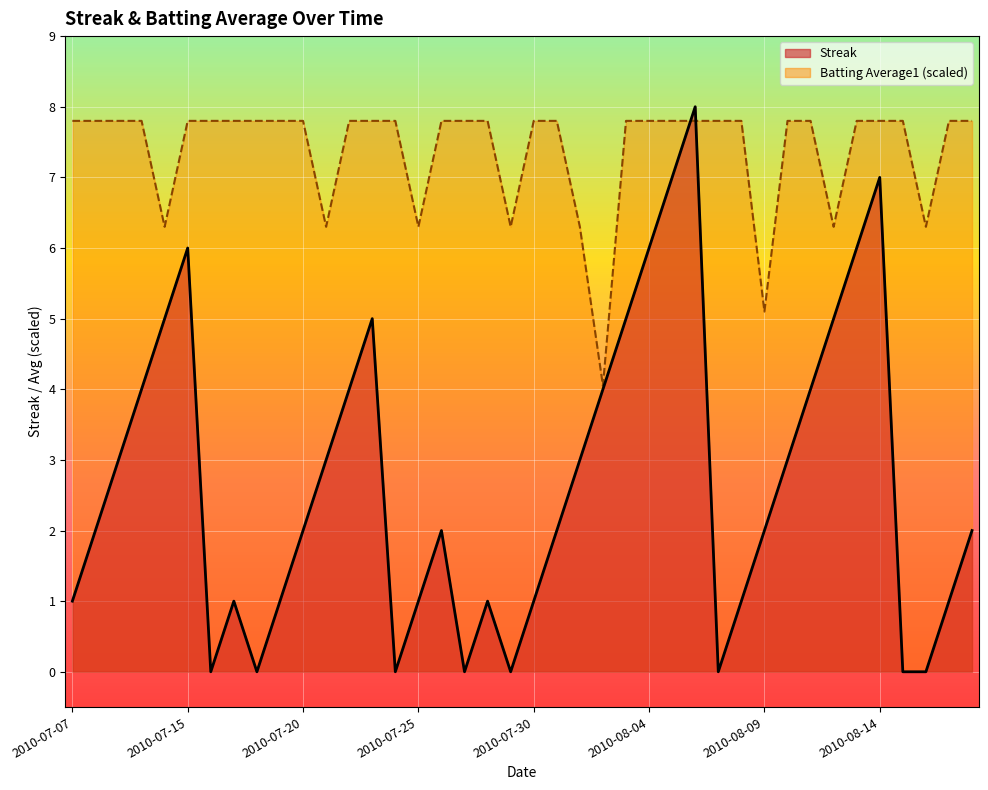

Where is the first local minimum for Batting Average1?

2010-07-11